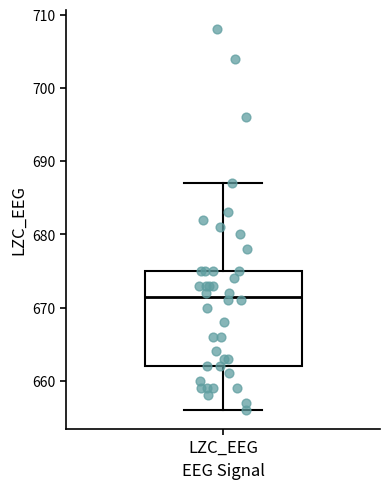

Read this box plot against the y-axis: the position of the median line, the range covered by the box, and the ends of both whiskers. The values are not printed on the chart, so give them approximately, as read against the axis.

median 672, box 662 to 675, whiskers 656 to 687